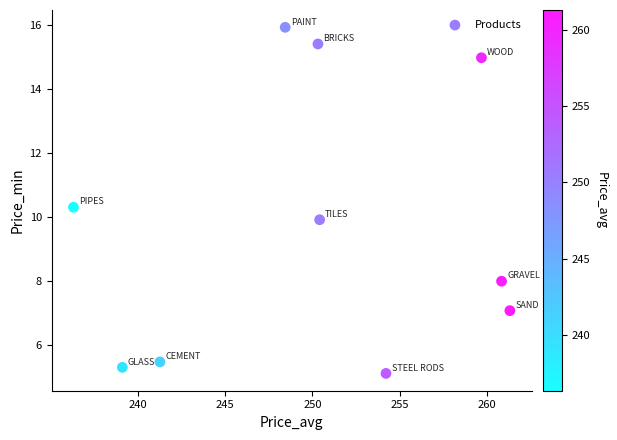

What is the range of X values (max minus min)?

25.0